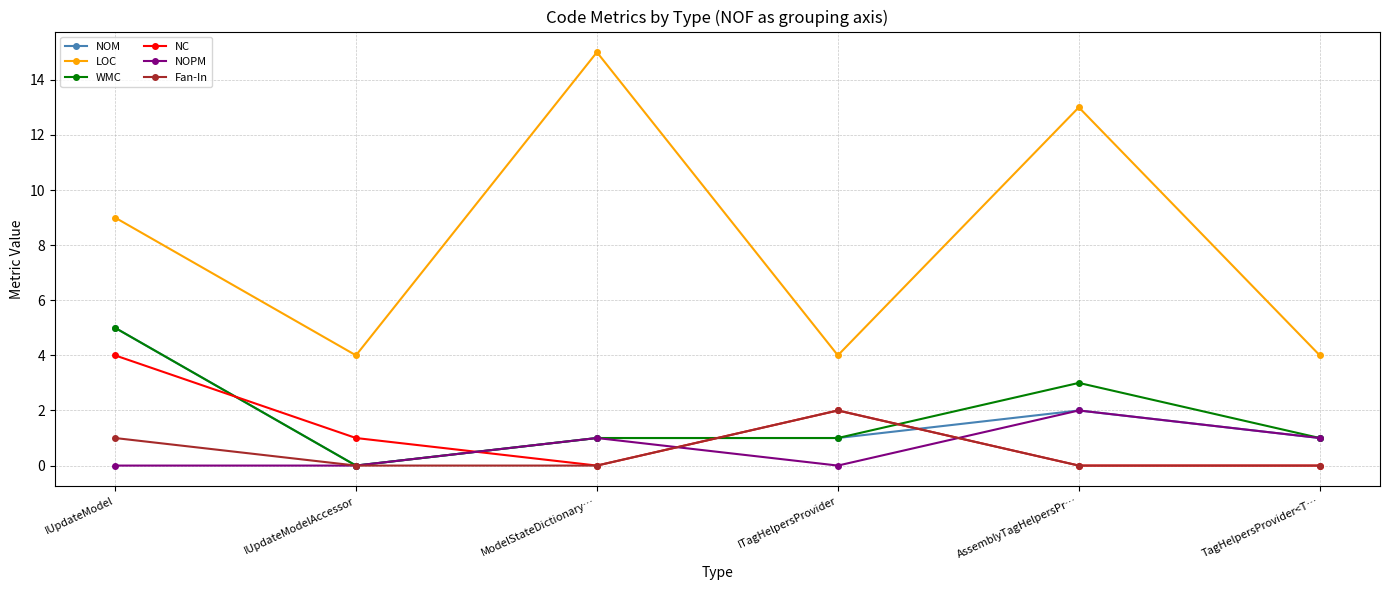

What is the average value of the NC series?

1